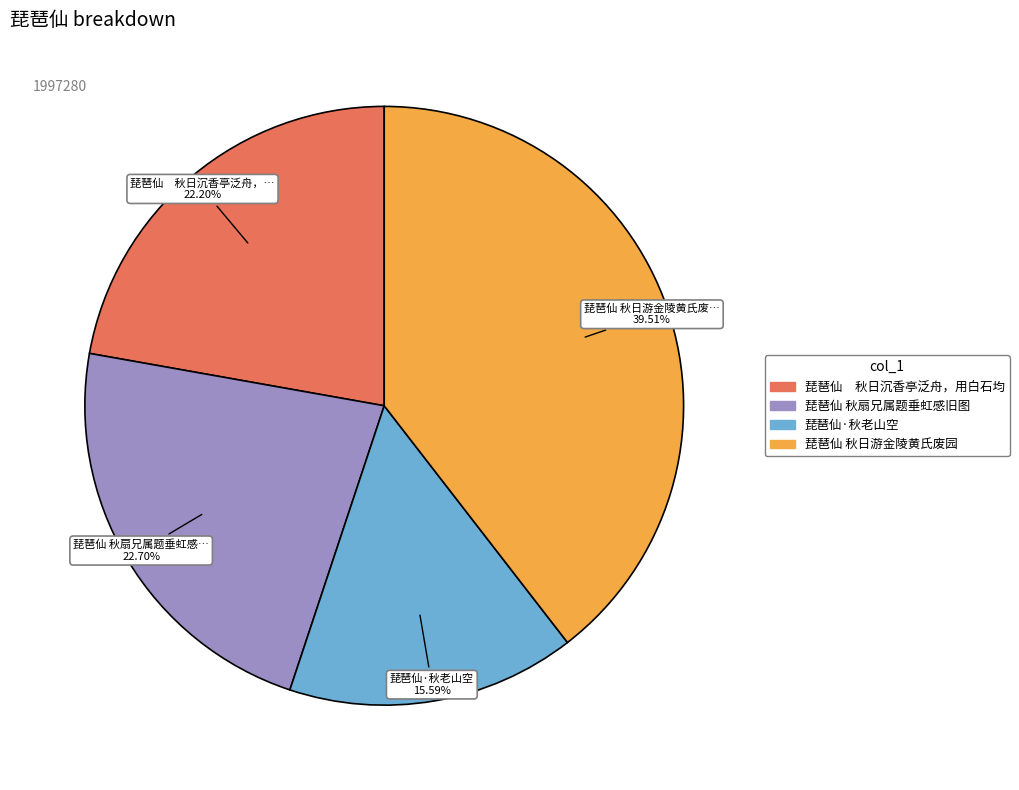

What percentage is NOT represented by 琵琶仙 秋日游金陵黄氏废园?

60.5%